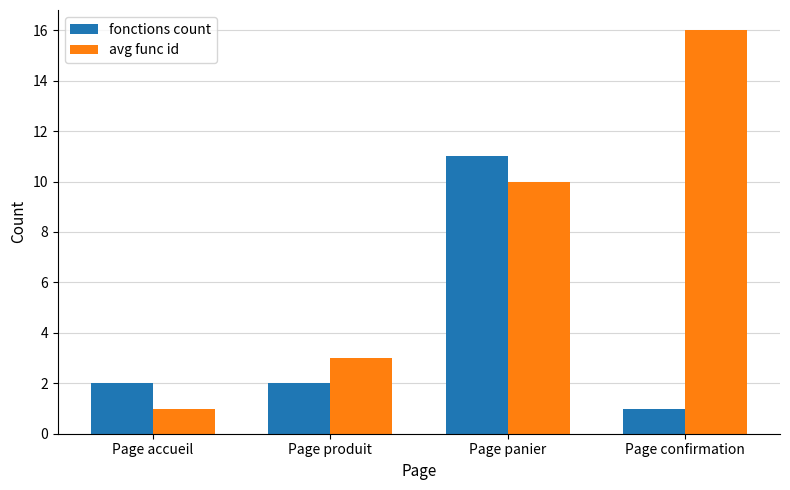

What is the total value across all series at Page confirmation?

17